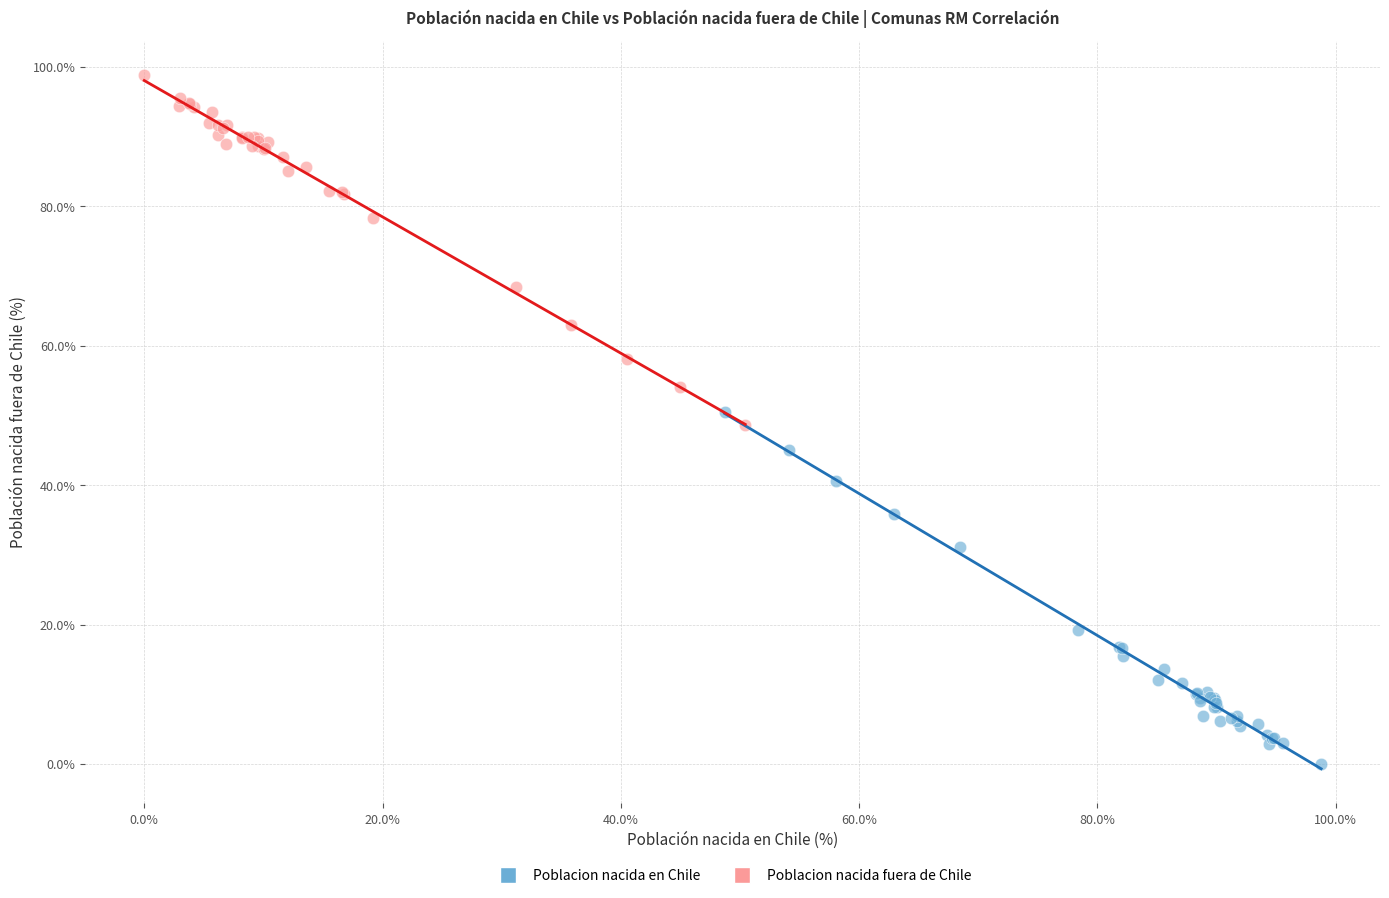

Which series contains the highest Y value?

Poblacion nacida fuera de Chile